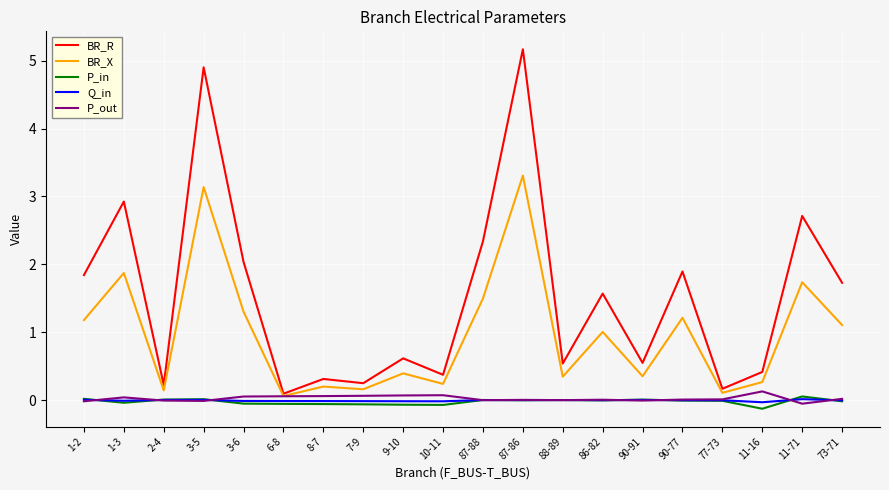

What is the maximum value for BR_X?

3.3